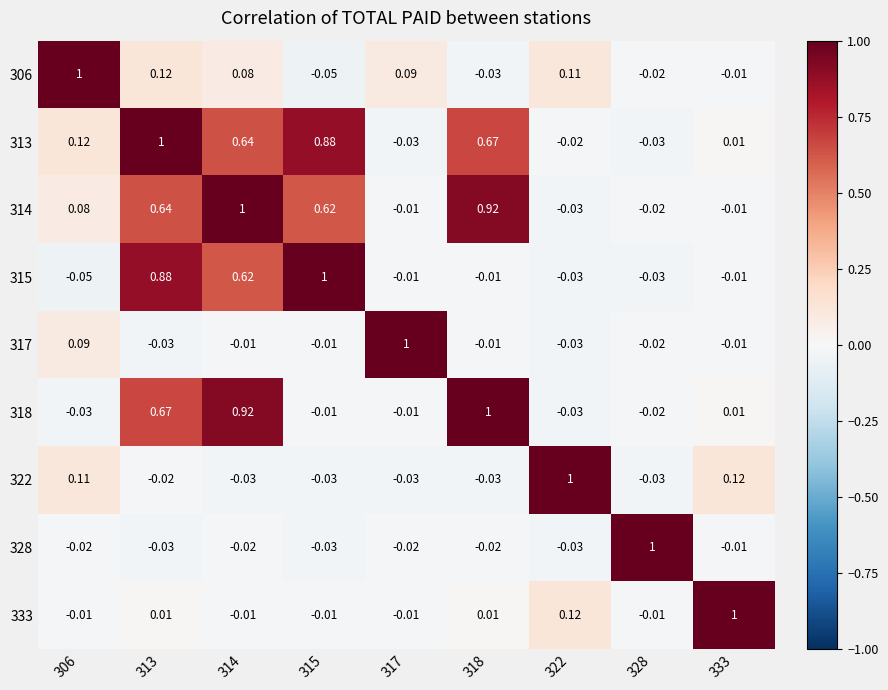

Is the value of 328 at 315 greater than the value of 313 at 313?

No